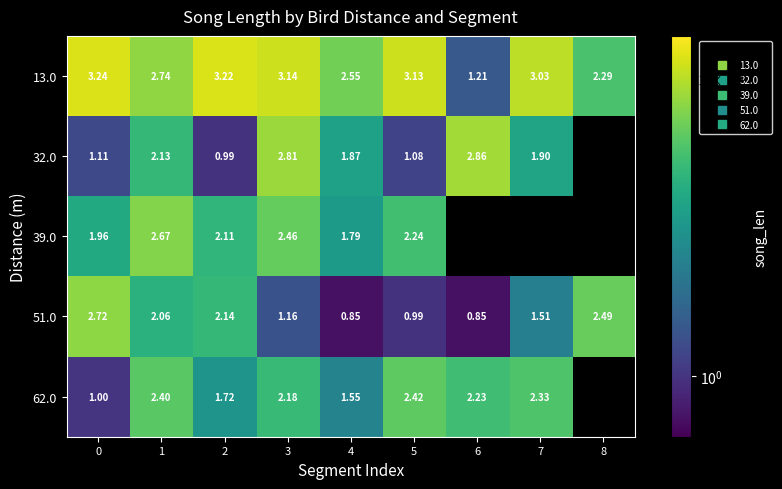

Between 1 and 3, which series saw the biggest shift?

51.0